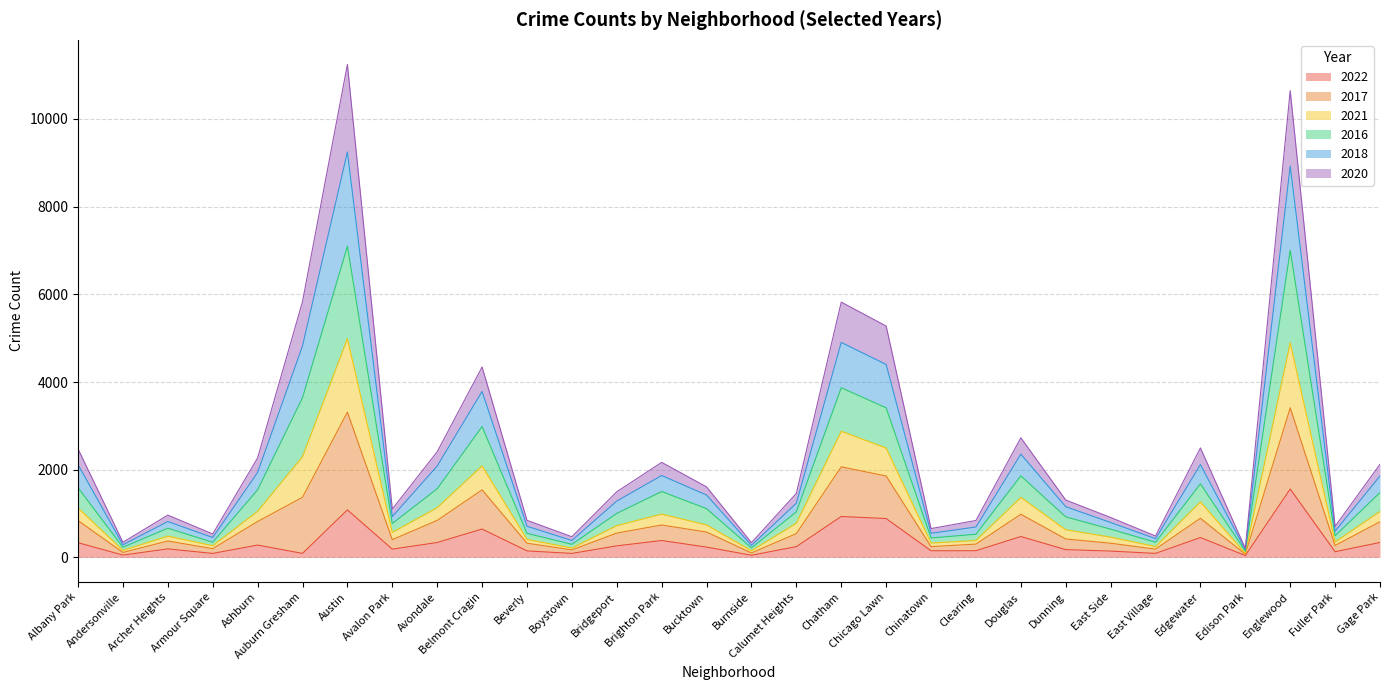

Which category has the highest value across all series?

Austin